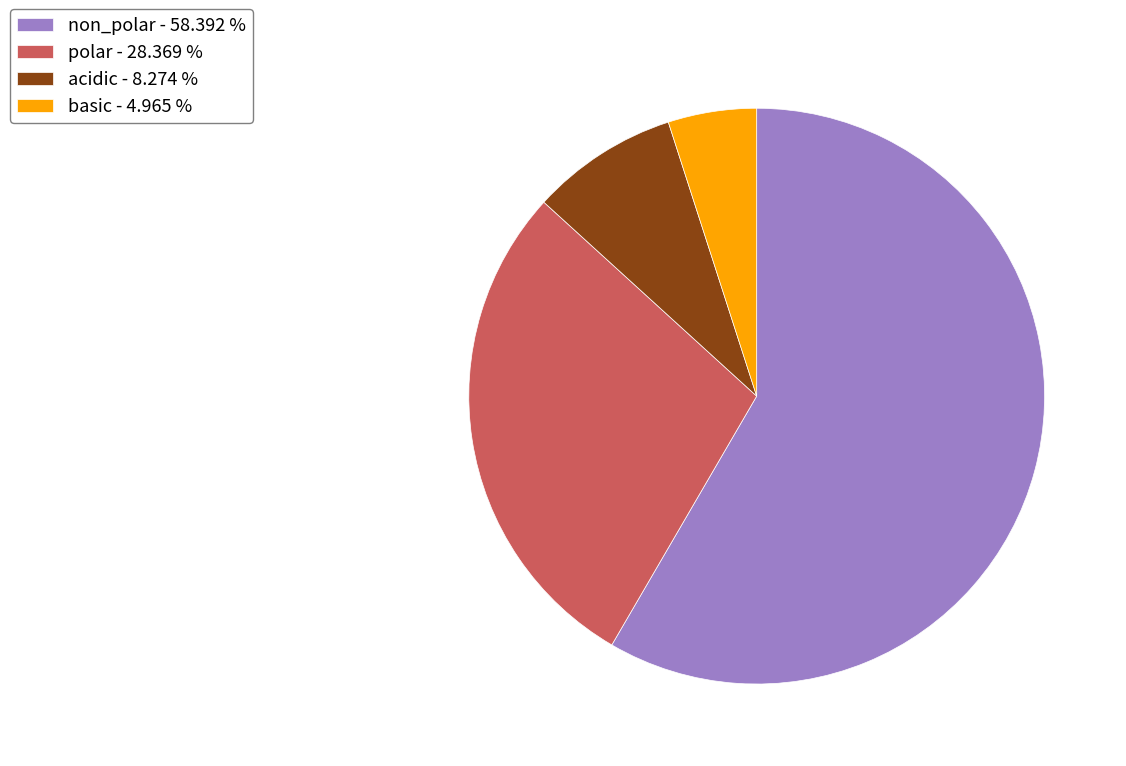

What is the ratio of the value at acidic to the value at non_polar?

0.1